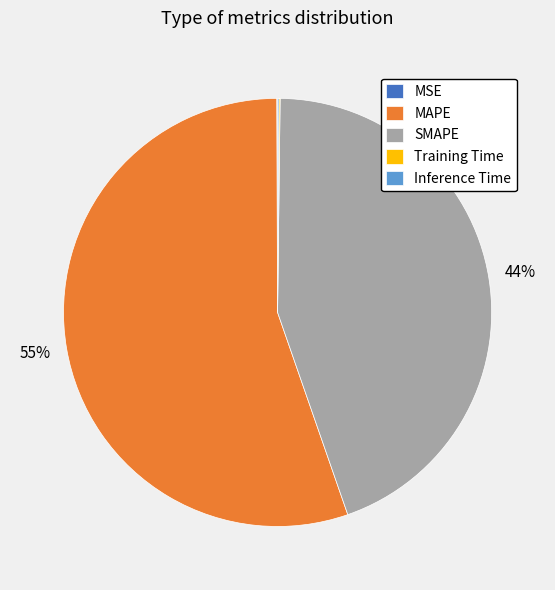

Which category accounts for the majority?

MAPE